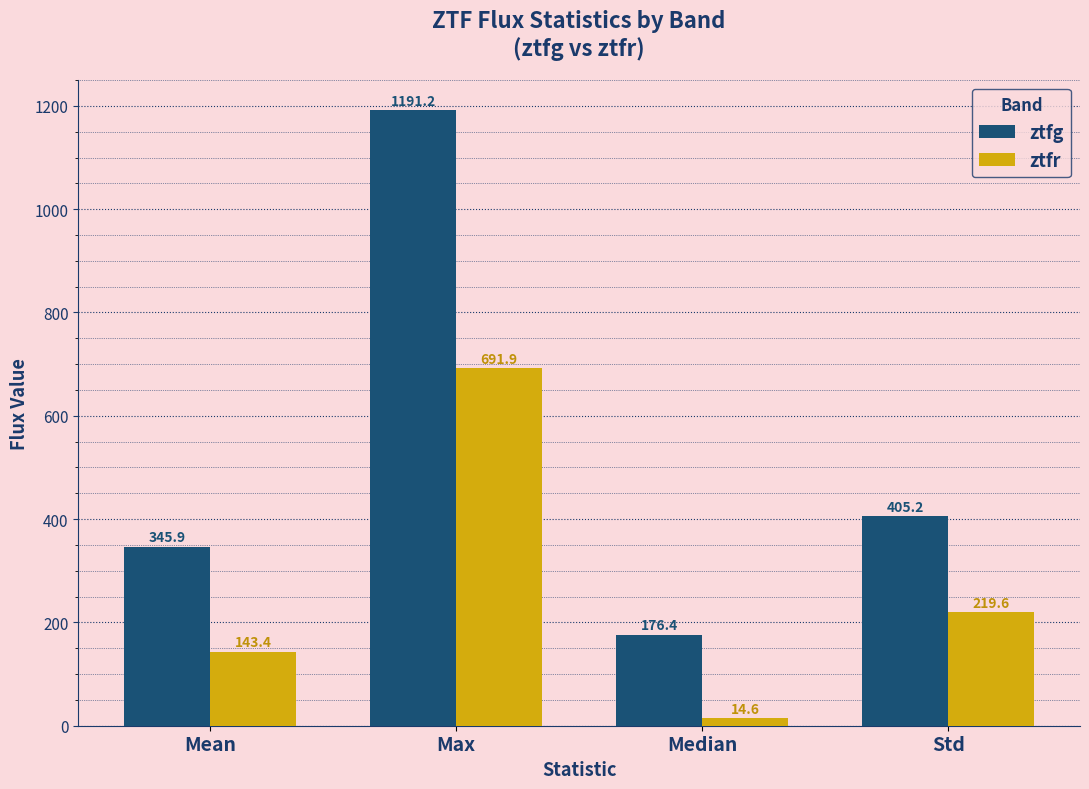

List the series in order of their overall mean, lowest first.

ztfr, ztfg